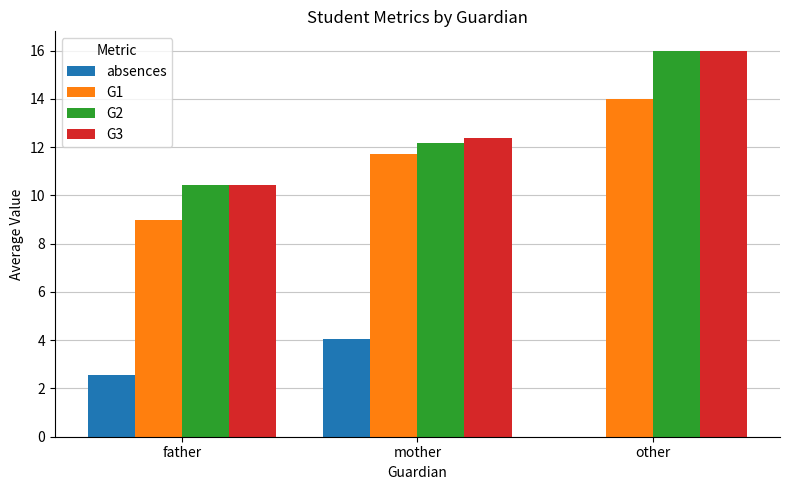

Between father and mother, which series saw the biggest shift?

G1